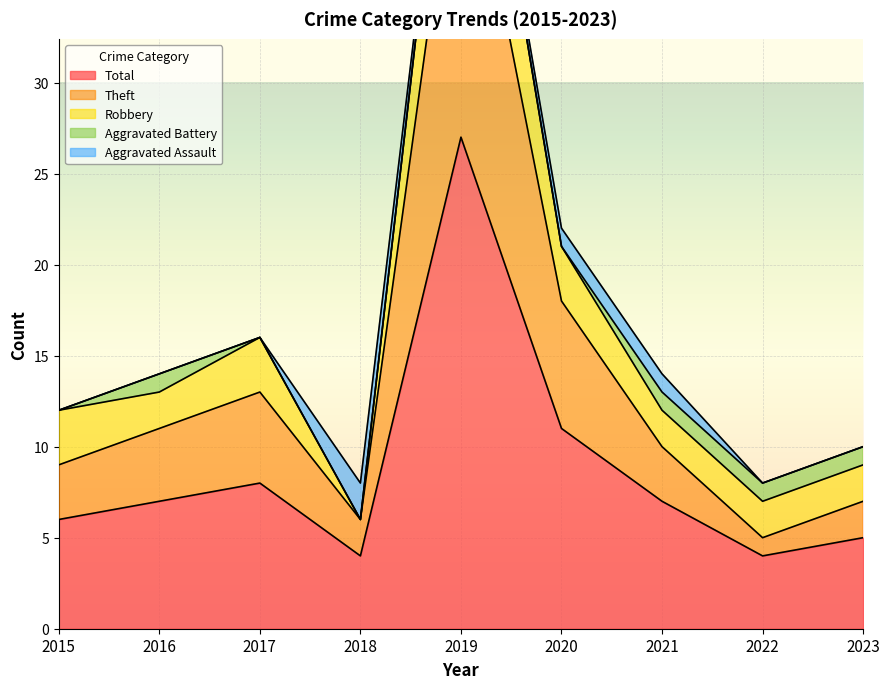

At which category does Total reach its first local peak?

2017